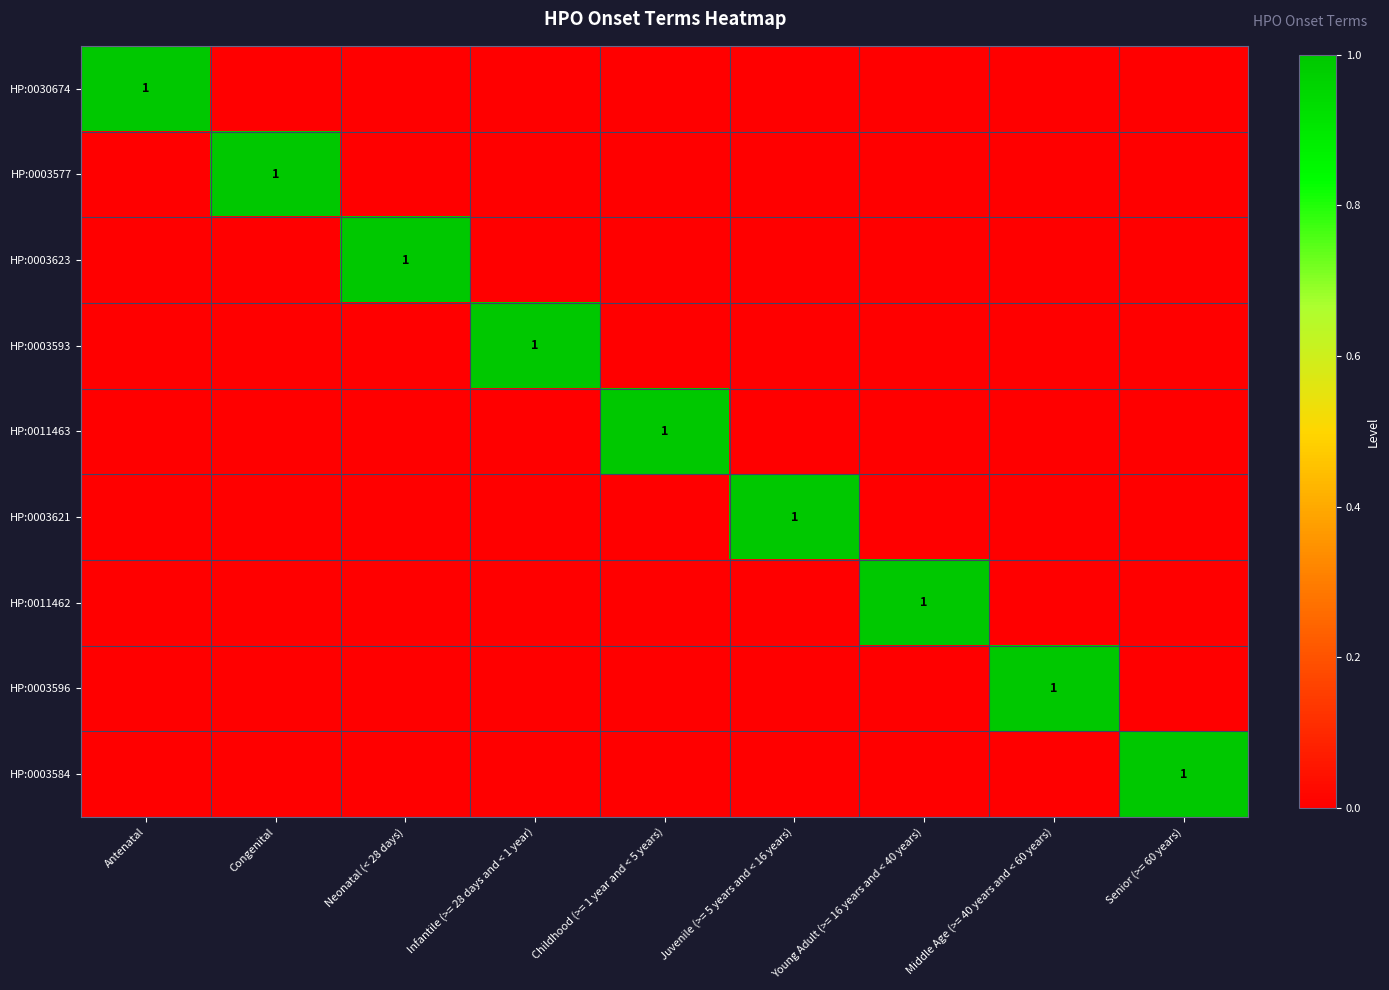

Rank the categories by HP:0003593 value from highest to lowest.

Infantile (>= 28 days and < 1 year), Antenatal, Congenital, Neonatal (< 28 days), Childhood (>= 1 year and < 5 years), Juvenile (>= 5 years and < 16 years), Young Adult (>= 16 years and < 40 years), Middle Age (>= 40 years and < 60 years), Senior (>= 60 years)